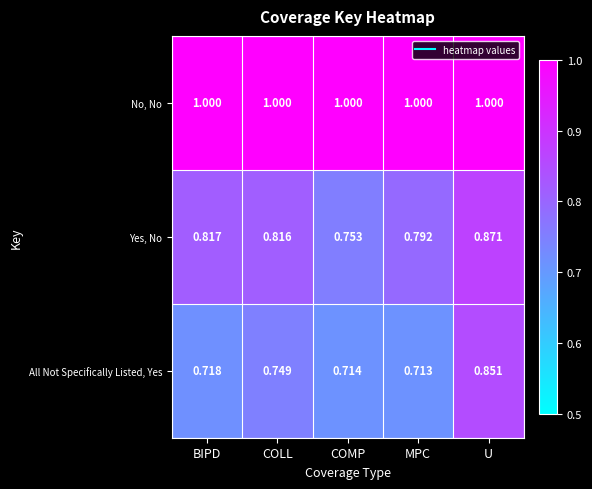

Which series has the largest total across all categories?

No, No